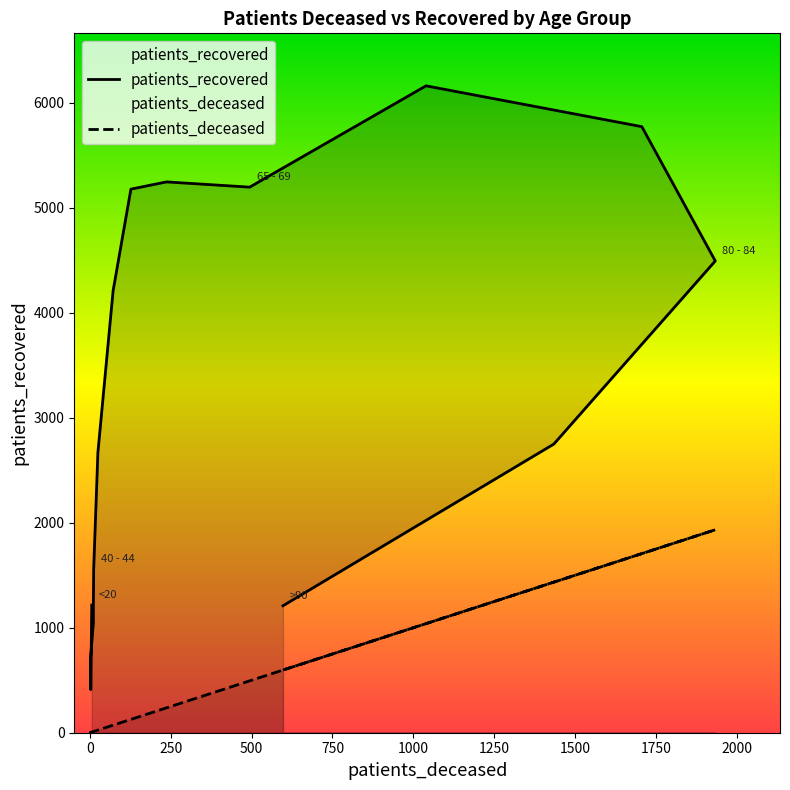

How many data points in patients_recovered are less than 2749?

8